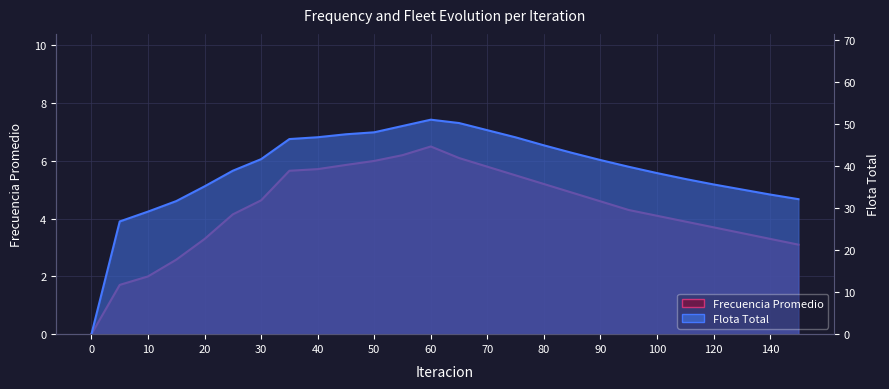

What is the total value across all series at 75?

52.3